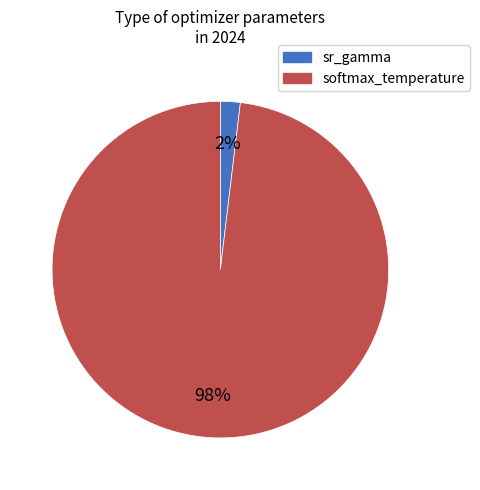

To the nearest percent, what percentage of the pie is softmax_temperature?

98%